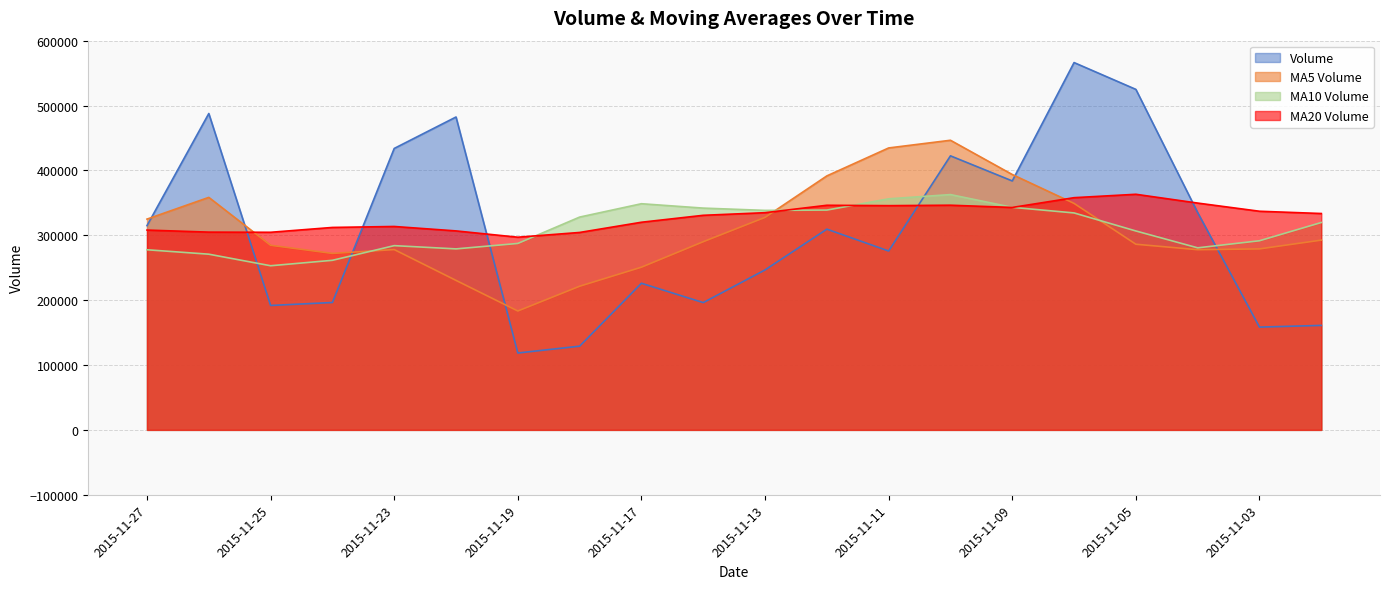

Reading left to right, extract all data points from this chart.

volume: 2015-11-27=314841.5	2015-11-26=487711.4	2015-11-25=191785.2	2015-11-24=196369.3	2015-11-23=433852.2	2015-11-20=482337.6	2015-11-19=118514.4	2015-11-18=129048.7	2015-11-17=226003.7	2015-11-16=196220.2	2015-11-13=246599.0	2015-11-12=309424.0	2015-11-11=275736.3	2015-11-10=422449.3	2015-11-09=383775.2	2015-11-06=566239.4	2015-11-05=524909.3	2015-11-04=334971.8	2015-11-03=158430.2	2015-11-02=161060.6
v_ma5: 2015-11-27=324911.9	2015-11-26=358411.1	2015-11-25=284571.7	2015-11-24=272024.4	2015-11-23=277951.3	2015-11-20=230424.9	2015-11-19=183277.2	2015-11-18=221459.1	2015-11-17=250796.6	2015-11-16=290085.8	2015-11-13=327596.8	2015-11-12=391524.8	2015-11-11=434621.9	2015-11-10=446469.0	2015-11-09=393665.2	2015-11-06=349122.3	2015-11-05=286178.4	2015-11-04=277759.6	2015-11-03=278995.8	2015-11-02=292522.3
v_ma10: 2015-11-27=277668.4	2015-11-26=270844.2	2015-11-25=253015.4	2015-11-24=261410.5	2015-11-23=284018.5	2015-11-20=279010.8	2015-11-19=287401.0	2015-11-18=328040.5	2015-11-17=348632.8	2015-11-16=341875.5	2015-11-13=338359.5	2015-11-12=338851.6	2015-11-11=356190.8	2015-11-10=362732.4	2015-11-09=343093.8	2015-11-06=334430.5	2015-11-05=306619.3	2015-11-04=280635.5	2015-11-03=291545.4	2015-11-02=319679.6
v_ma20: 2015-11-27=308014.0	2015-11-26=304847.9	2015-11-25=304603.1	2015-11-24=312071.5	2015-11-23=313556.2	2015-11-20=306720.7	2015-11-19=297010.2	2015-11-18=304338.0	2015-11-17=320089.1	2015-11-16=330777.5	2015-11-13=334804.2	2015-11-12=346253.5	2015-11-11=345658.3	2015-11-10=346336.6	2015-11-09=342896.2	2015-11-06=357953.9	2015-11-05=363196.5	2015-11-04=349626.7	2015-11-03=337031.6	2015-11-02=333541.9